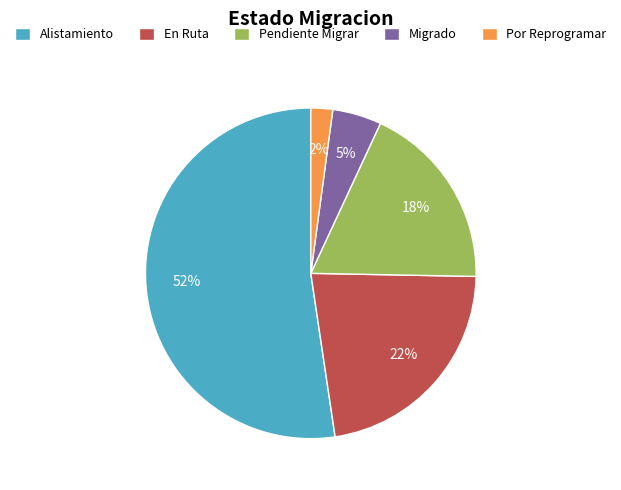

Which category has the biggest portion of the pie?

Alistamiento